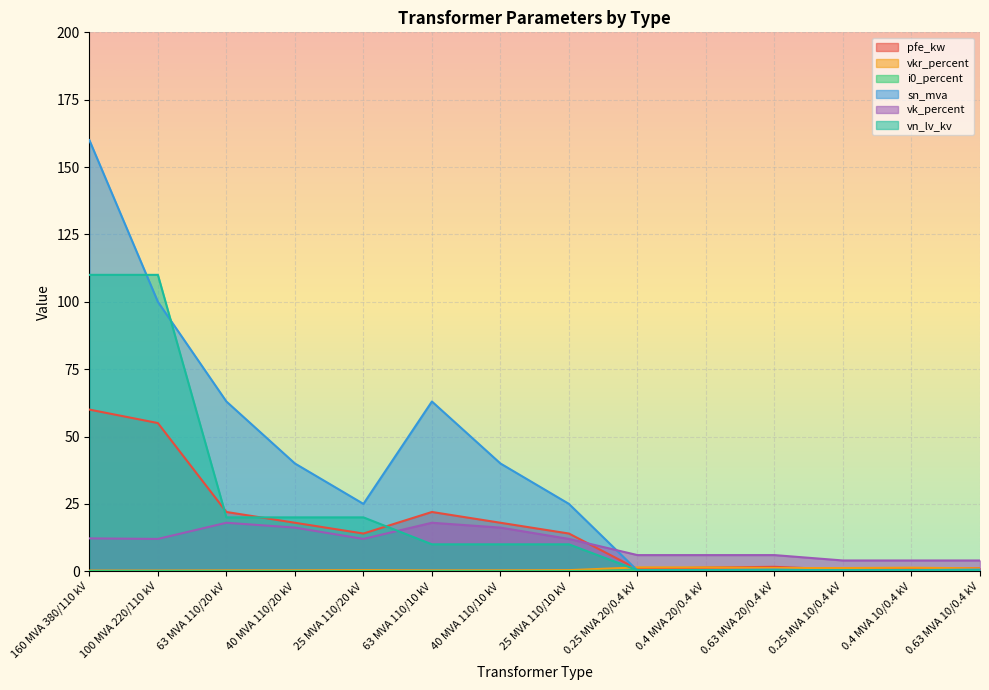

What is the sum of all vk_percent values?

146.6